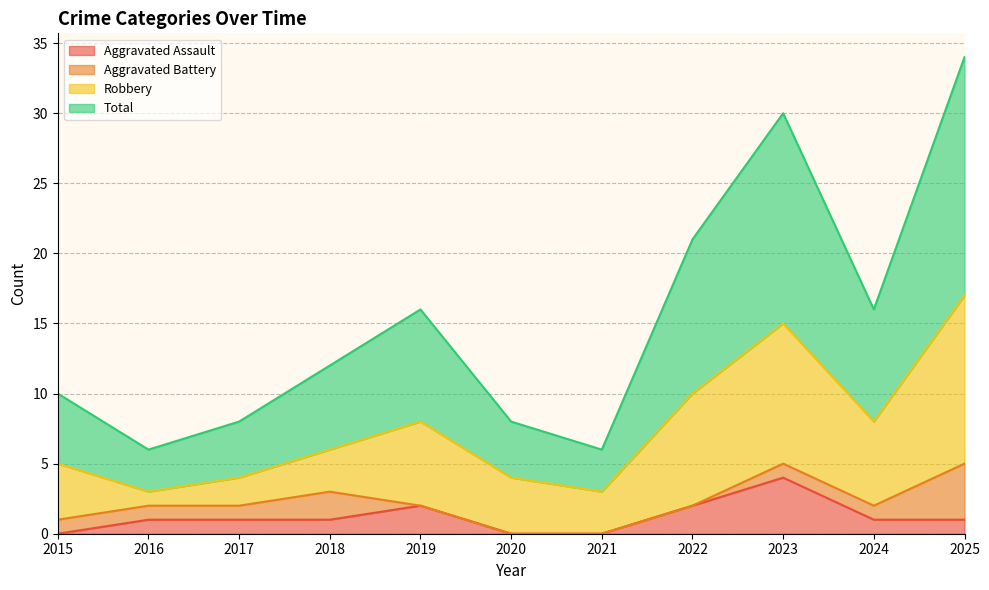

The Aggravated Assault series shows 2 at 2018. True or false?

False